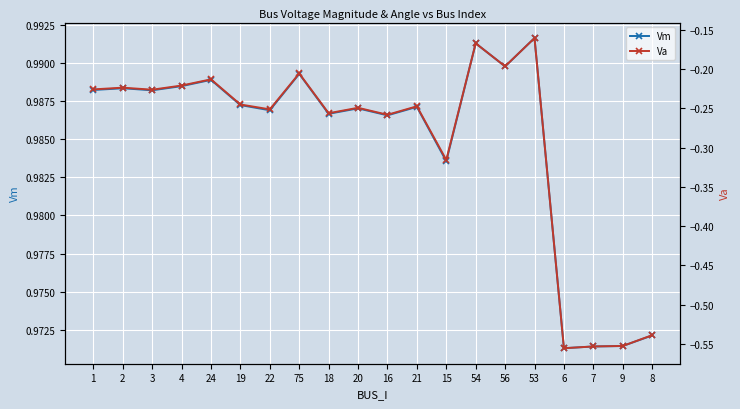

True or false: Va has more than 1 points higher than both neighbors.

True